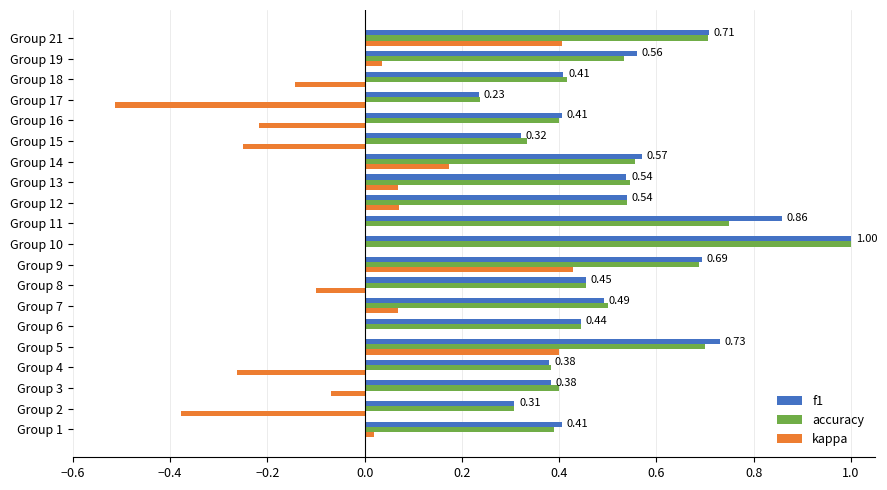

Is the value of f1 at Group 17 greater than the value of accuracy at Group 7?

No